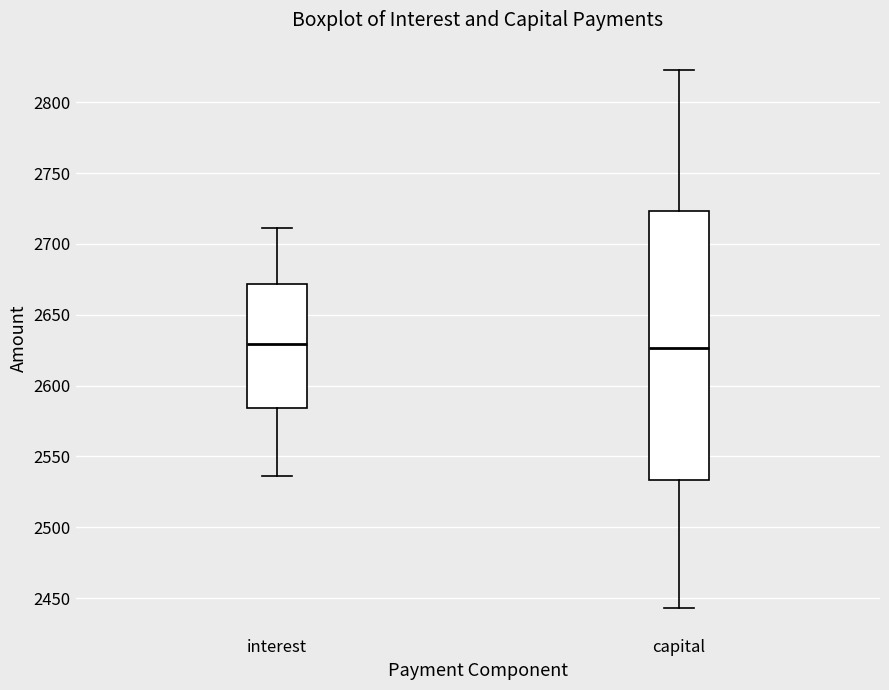

Reading left to right, transcribe this box plot: for each box, give where its median line is, the range the box spans, and where its two whiskers end, as read against the y-axis. The values are not printed on the chart, so give them approximately, as read against the axis.

interest: median 2630, box 2585 to 2670, whiskers 2535 to 2710
capital: median 2625, box 2535 to 2725, whiskers 2445 to 2825